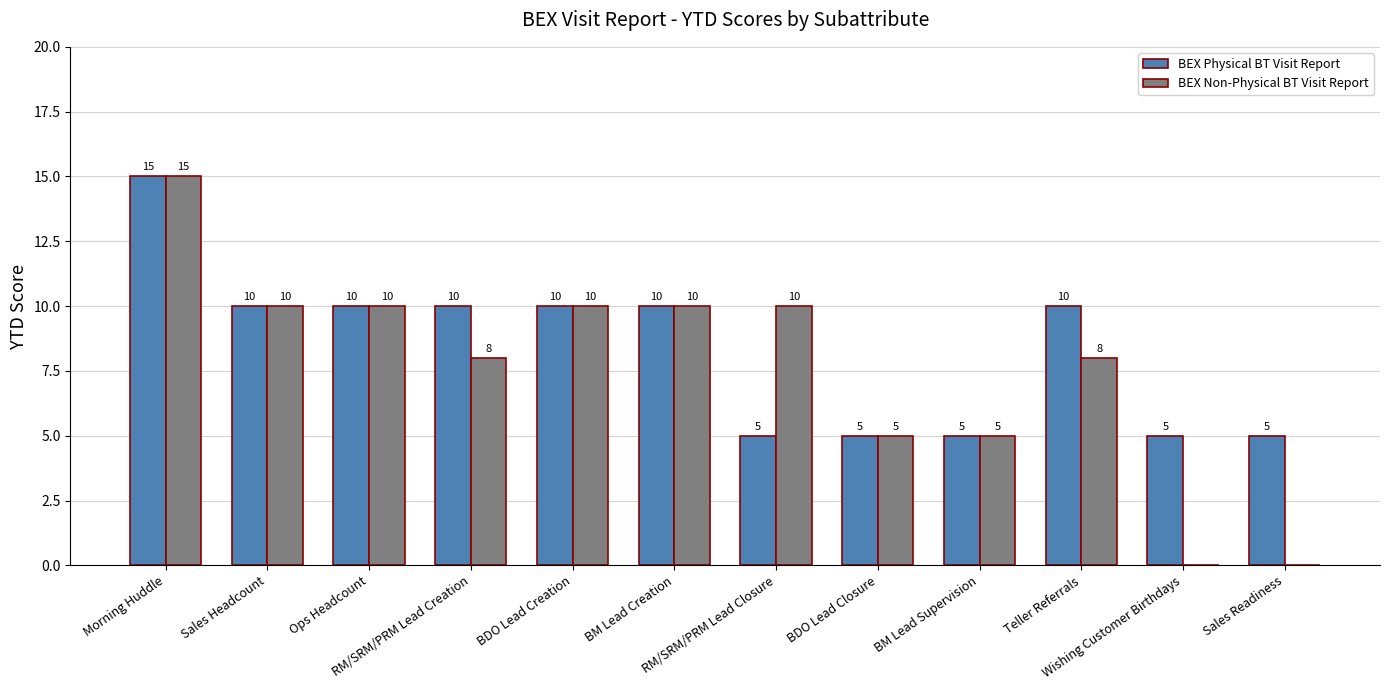

Count the BEX Non-Physical BT Visit Report values in the range 5 to 10.

9